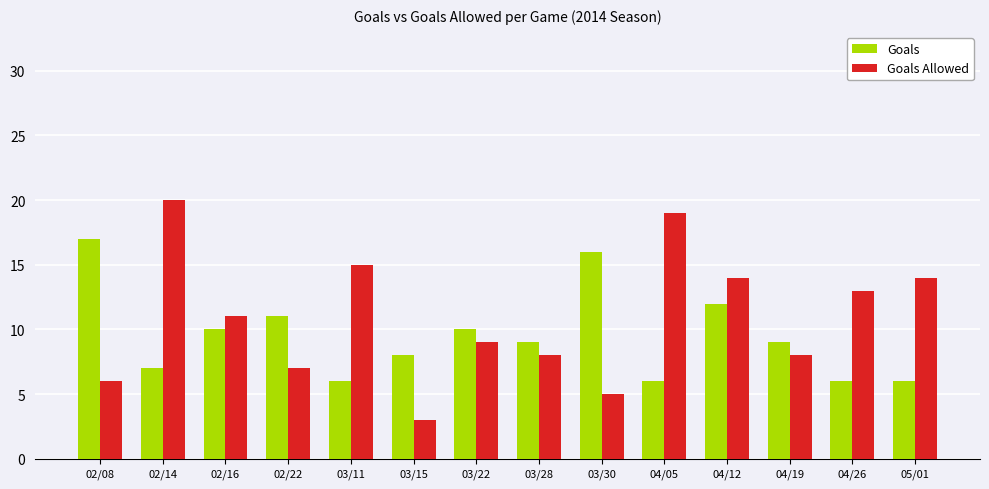

What is the value of the Goals bar at the 3rd from the left?

10